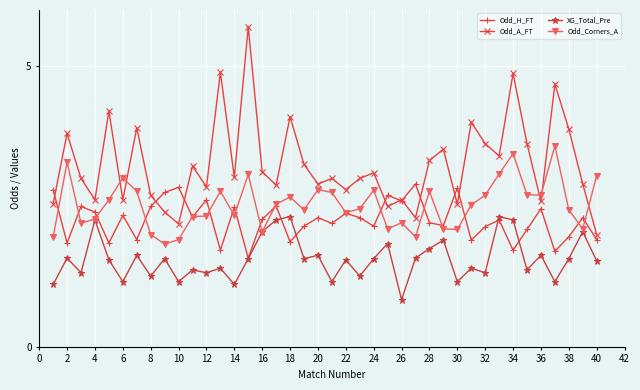

What is the value of the Odd_Corners_A point at the 17th from the left?

2.5